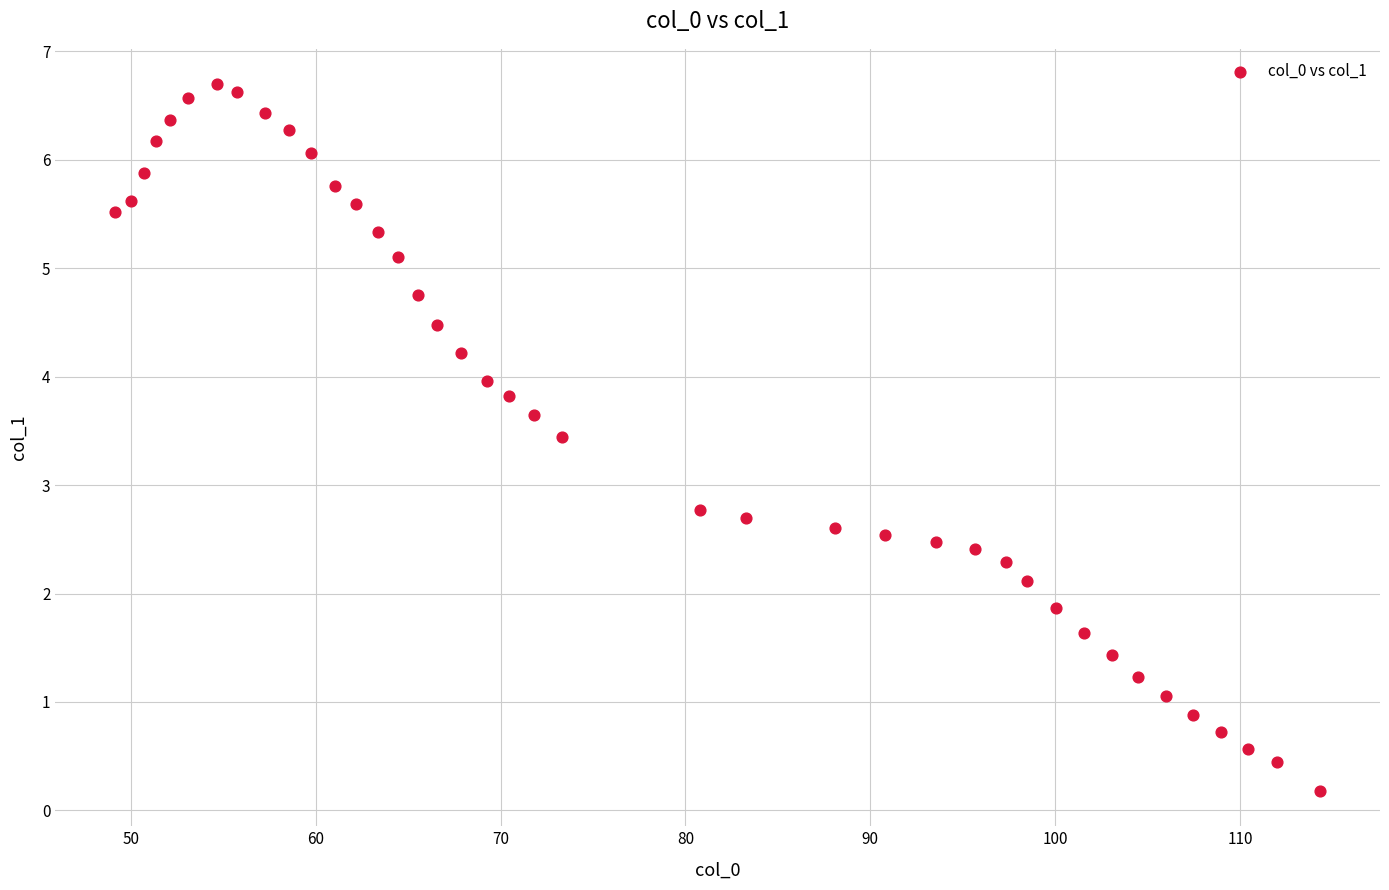

What is the range of X values (max minus min)?

65.2